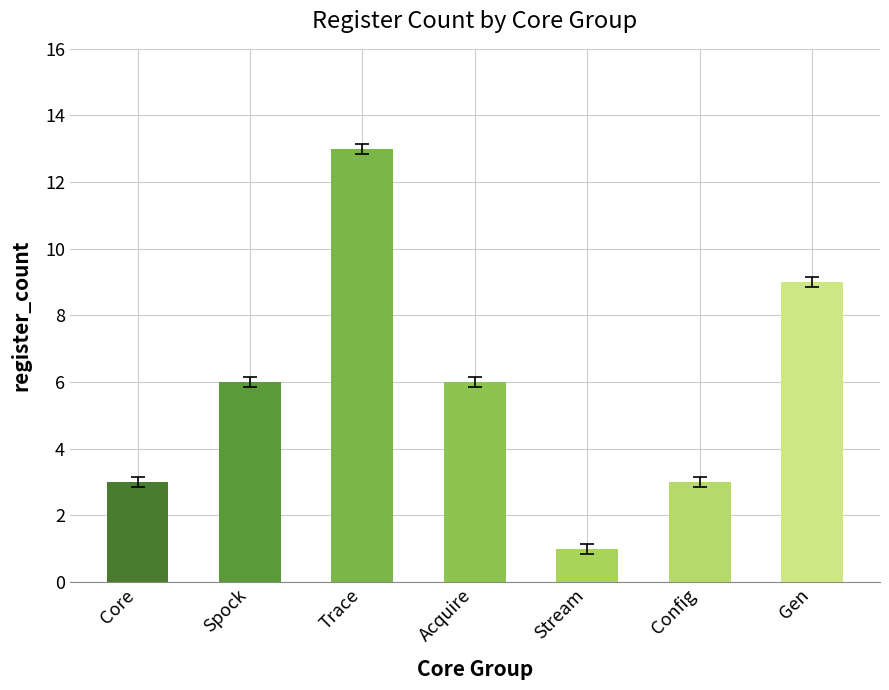

The chart shows a value of 16 at Gen. True or false?

False